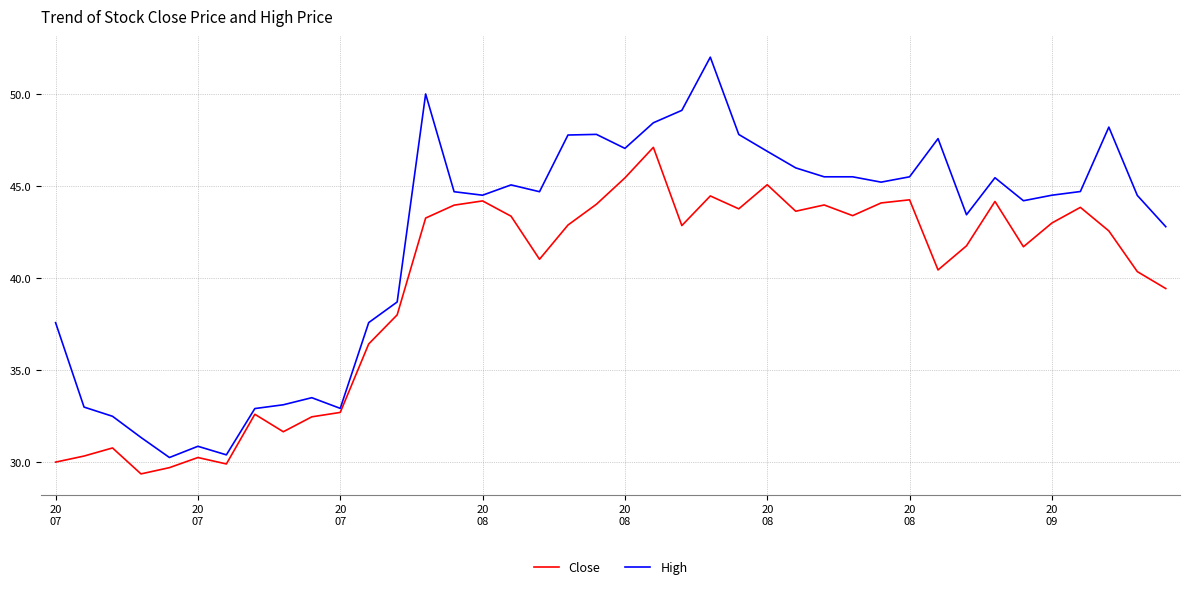

Which series has the largest total across all categories?

High